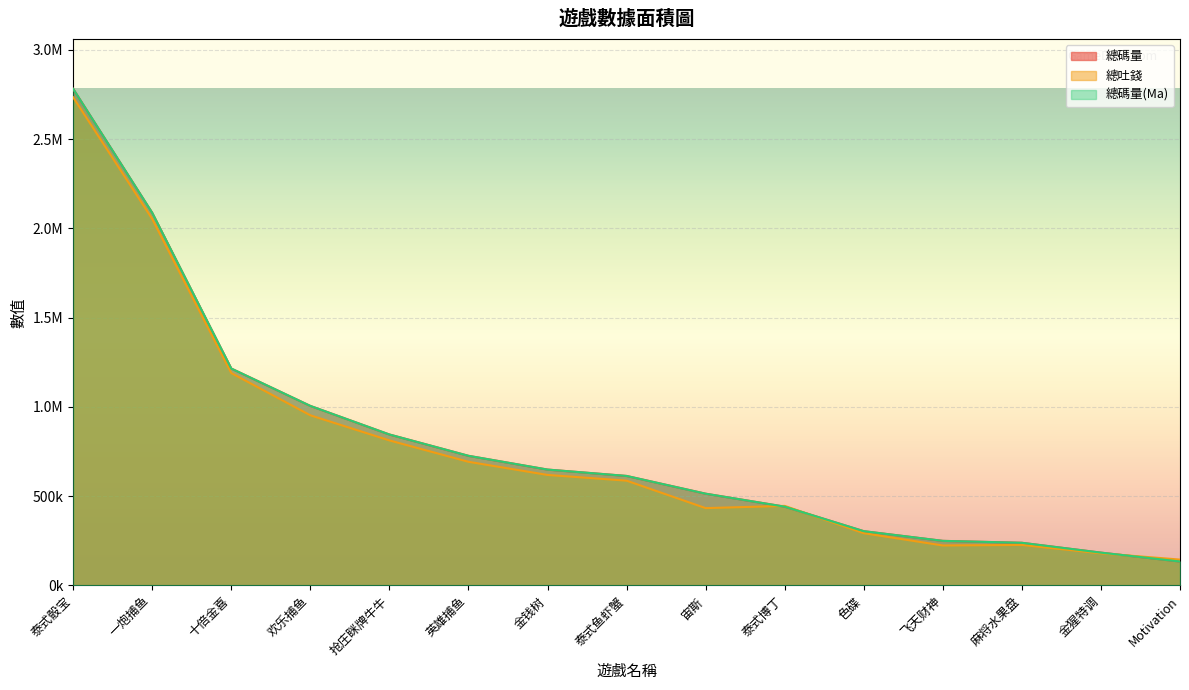

Does the chart display data point markers on the line(s)?

No